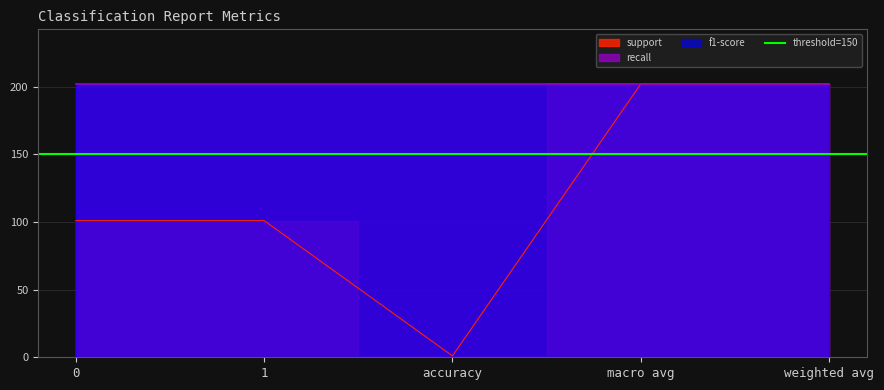

What is the total value across all series at weighted avg?

204